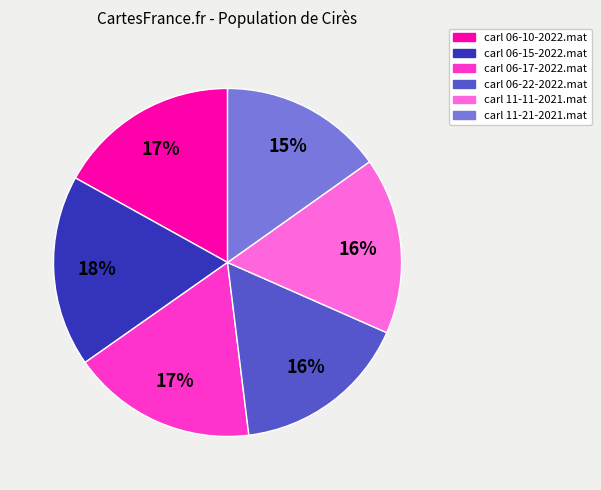

How many slices are in this pie chart?

6